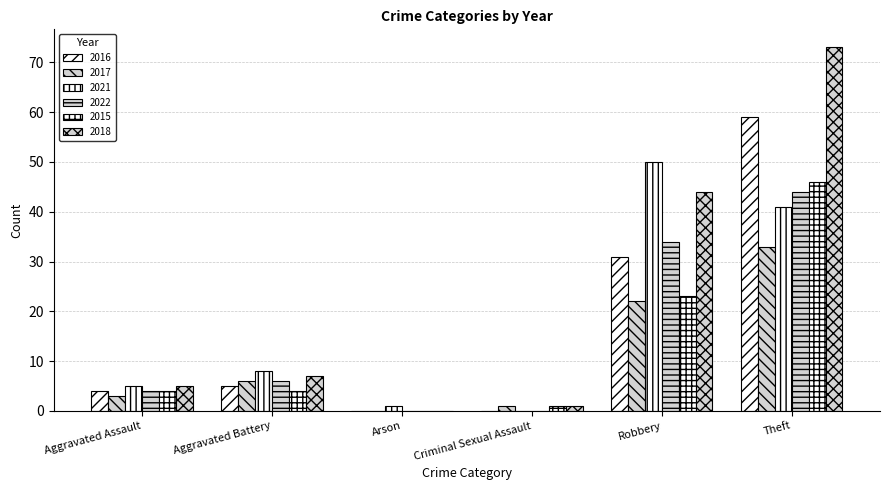

What is the sum of the 2022 values at Arson and Theft?

44